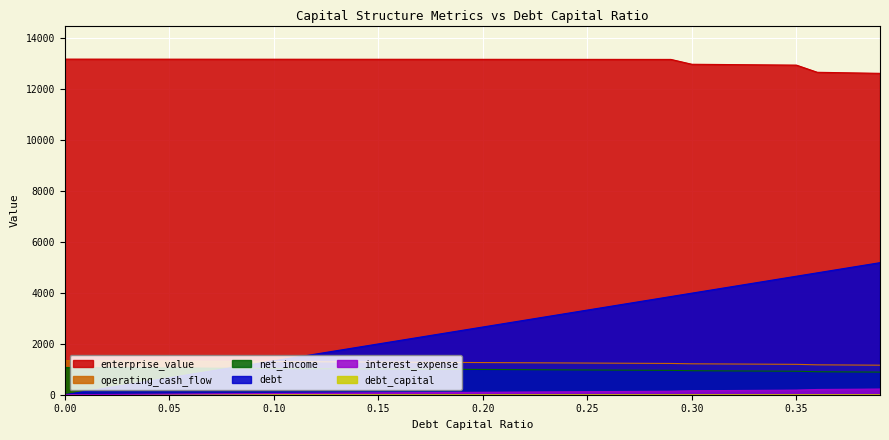

What is the minimum value for enterprise_value?

12618.8